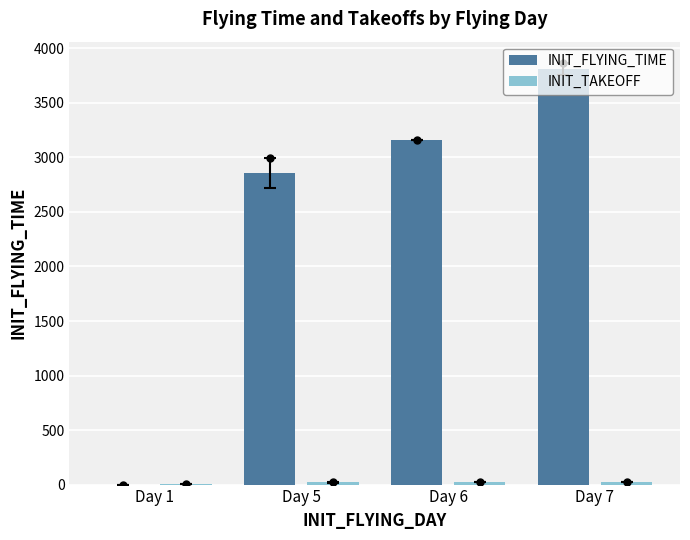

What is the maximum value shown in the chart?

3813.5